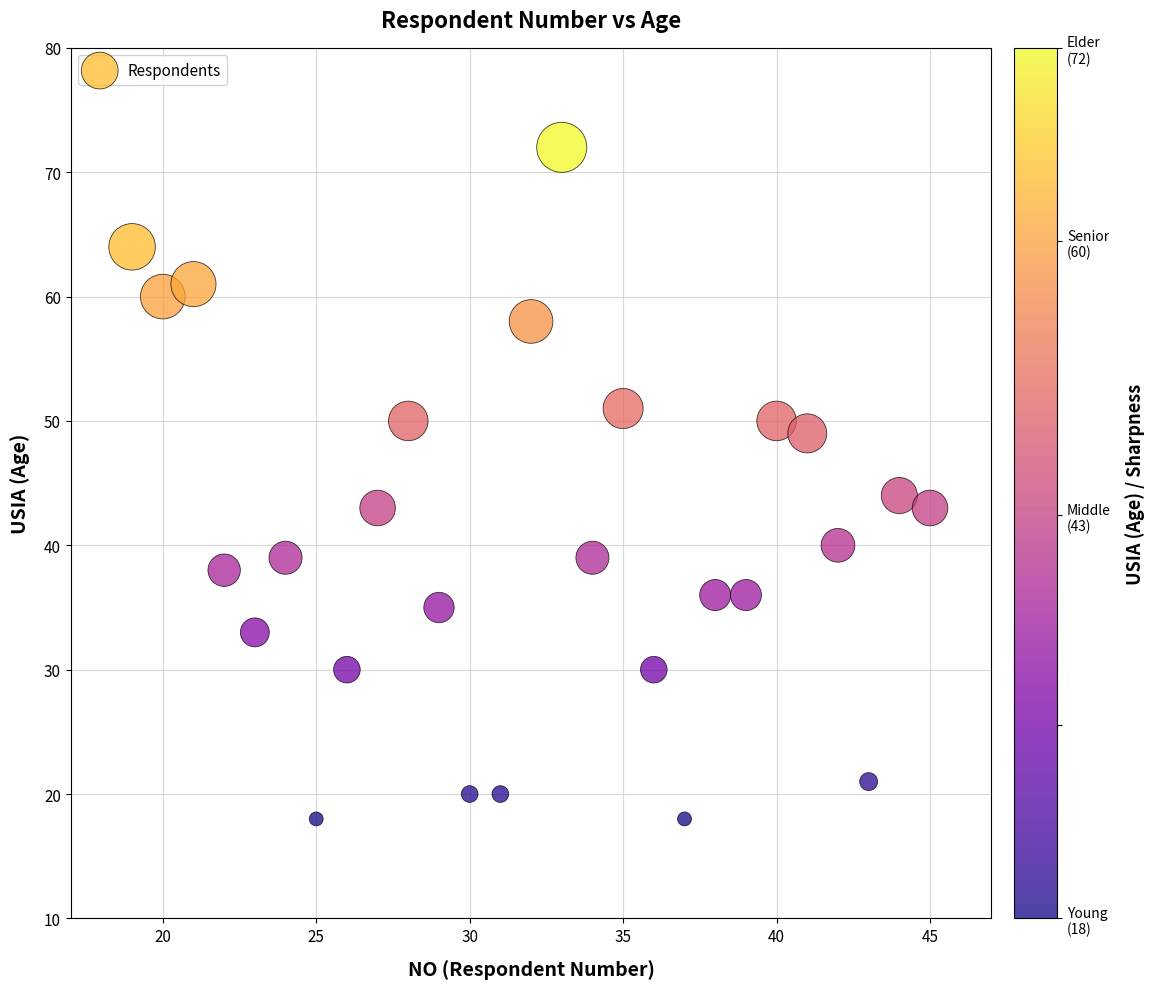

What is the range of X values (max minus min)?

26